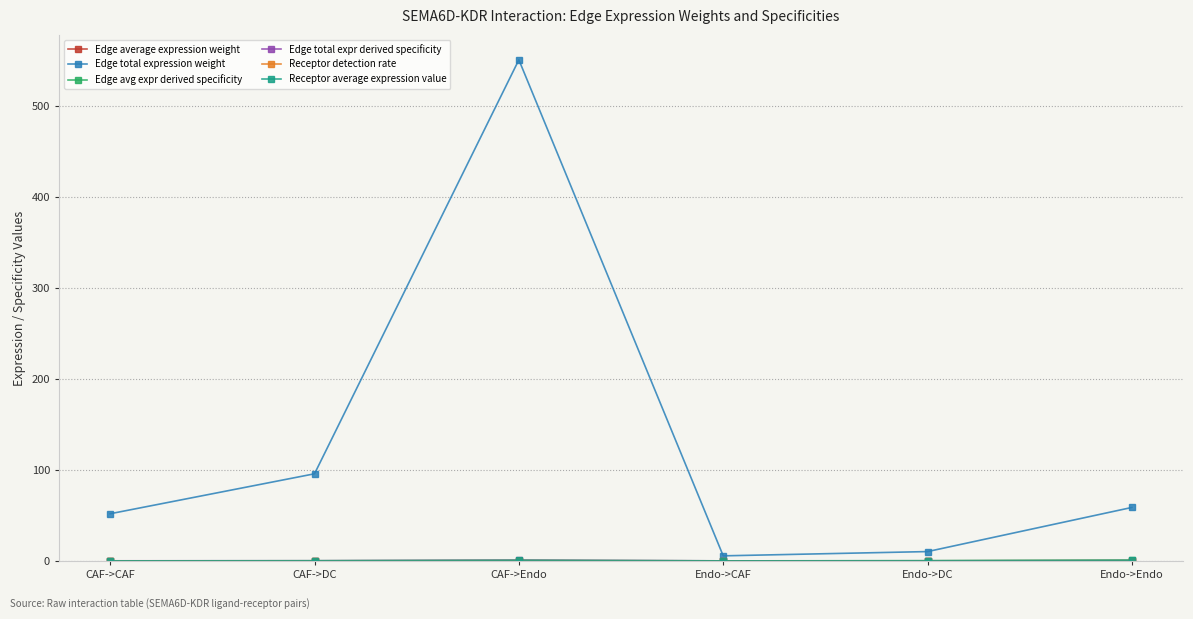

Where is the first local maximum for Edge total expression weight?

CAF->Endo